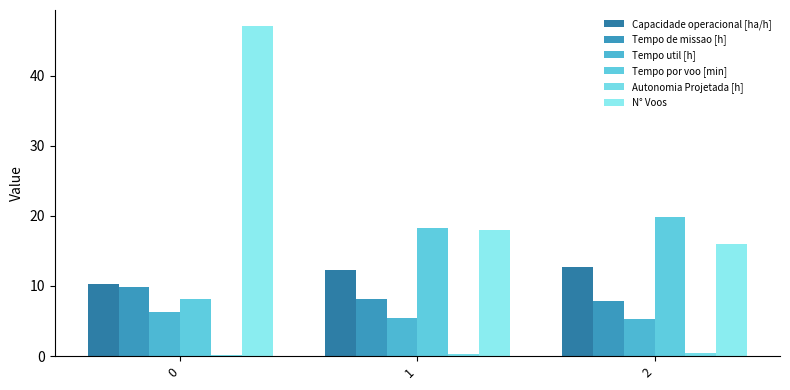

What is the value of the Capacidade operacional [ha/h] bar at the 1st from the left?

10.2